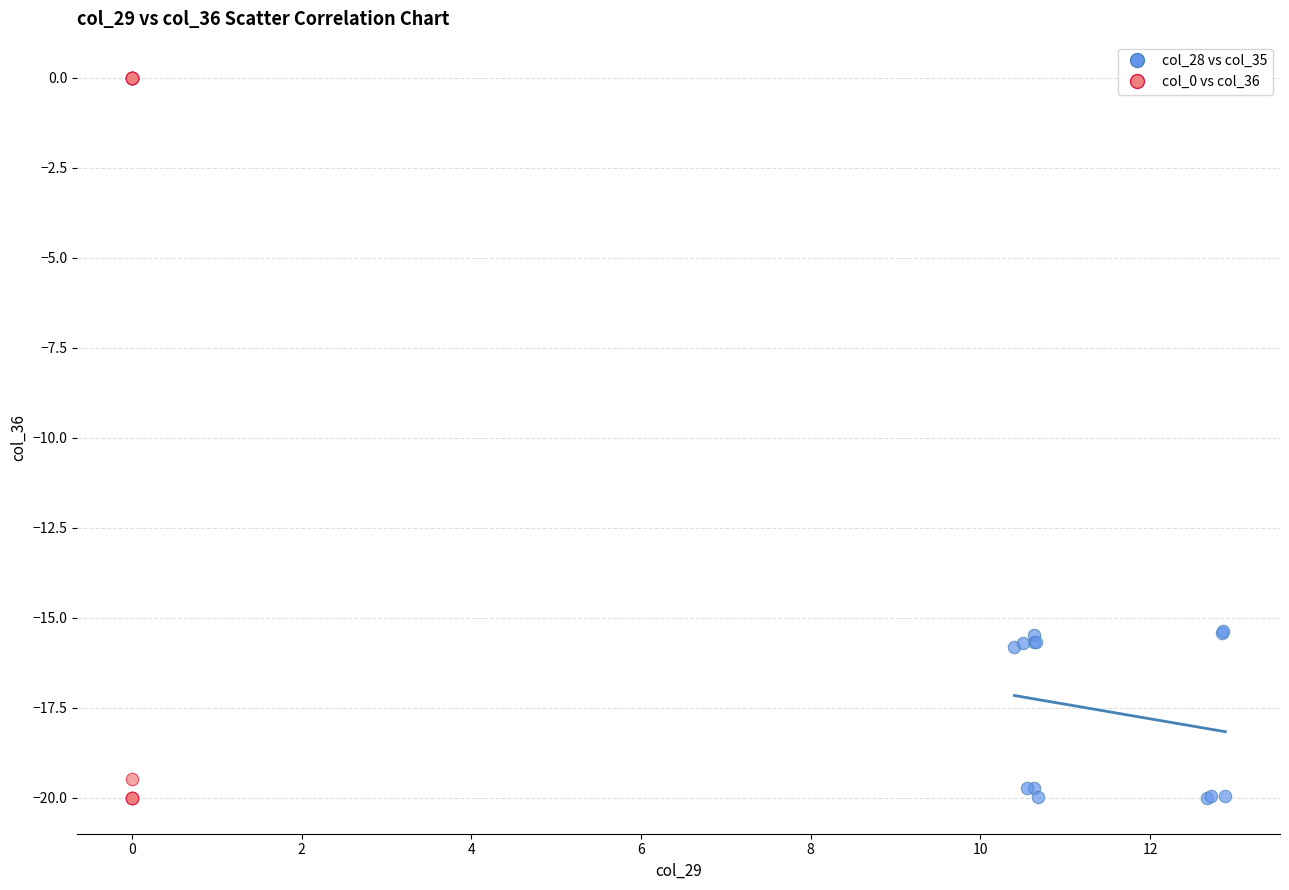

Which series has the largest Y range (max minus min)?

col_0 vs col_36